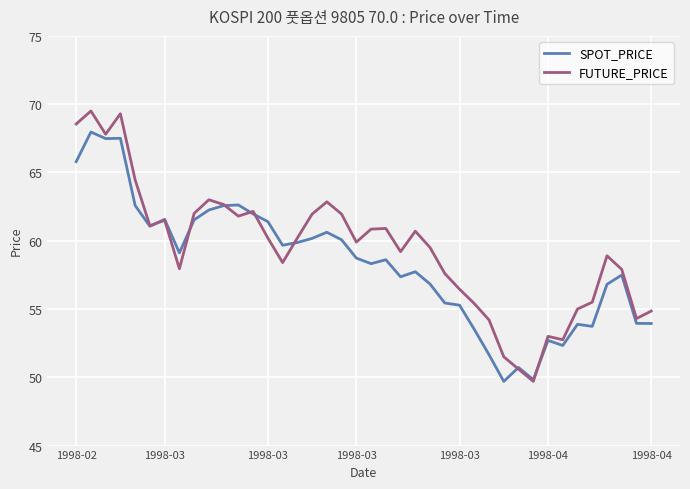

Which series has the widest spread of values?

FUTURE_PRICE